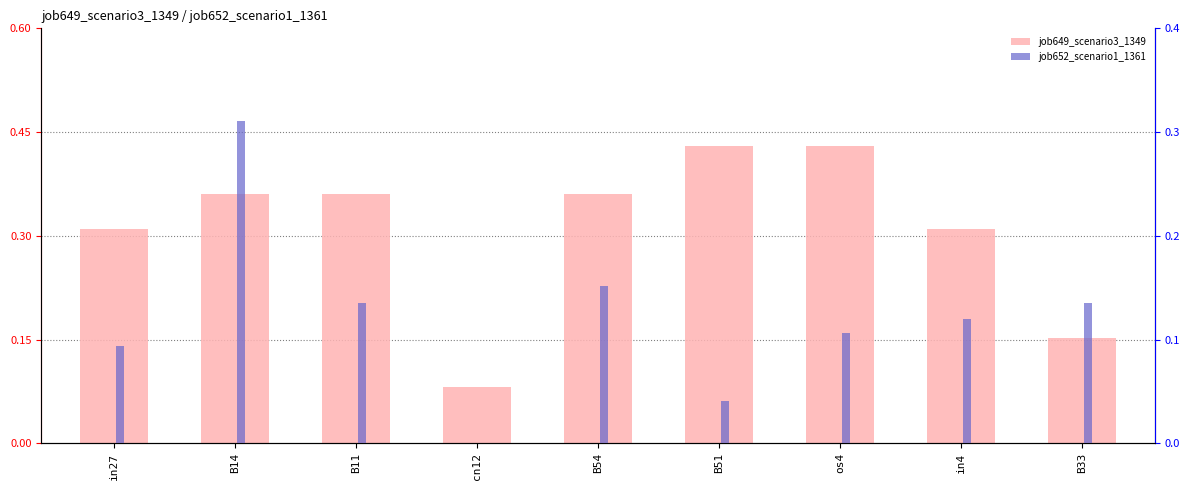

List the series in order of their overall mean, lowest first.

job652_scenario1_1361, job649_scenario3_1349